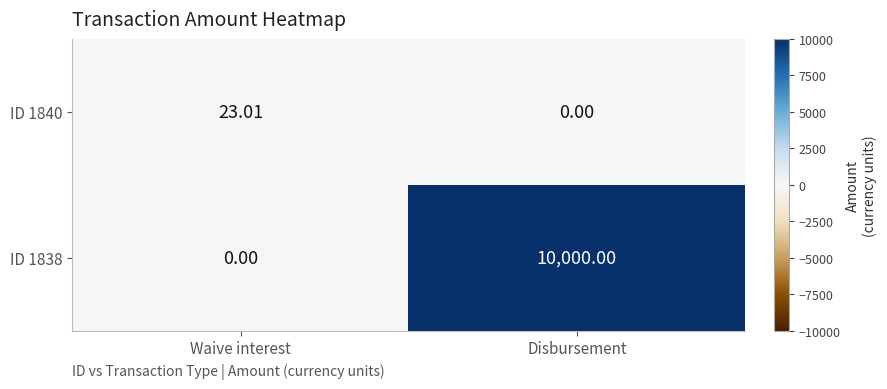

What is the spread (max minus min) of values at Waive interest?

23.0